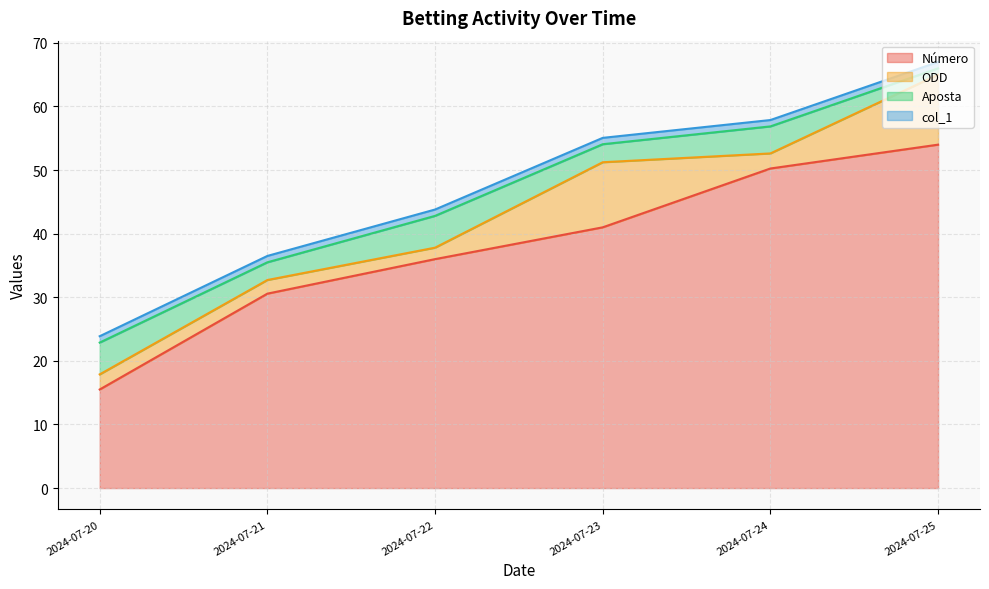

Is it true that Número equals 30.6 at 2024-07-21?

True